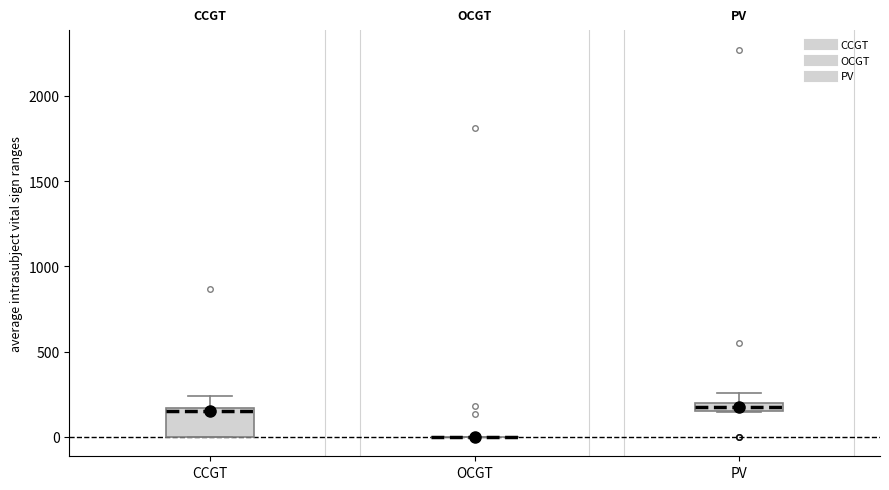

Comparing the boxes themselves (not the whiskers), which one is the tallest?

CCGT